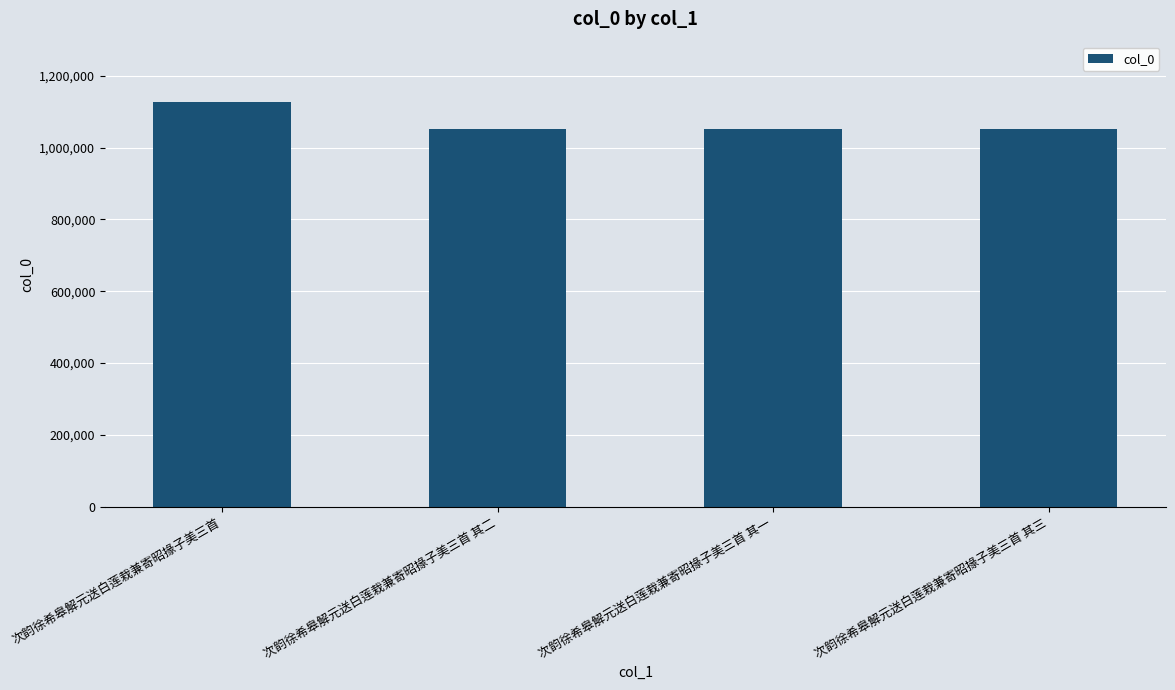

What is the ratio of the value at 次韵徐希皋解元送白莲栽兼寄昭掾子美三首 to the value at 次韵徐希皋解元送白莲栽兼寄昭掾子美三首 其三?

1.1